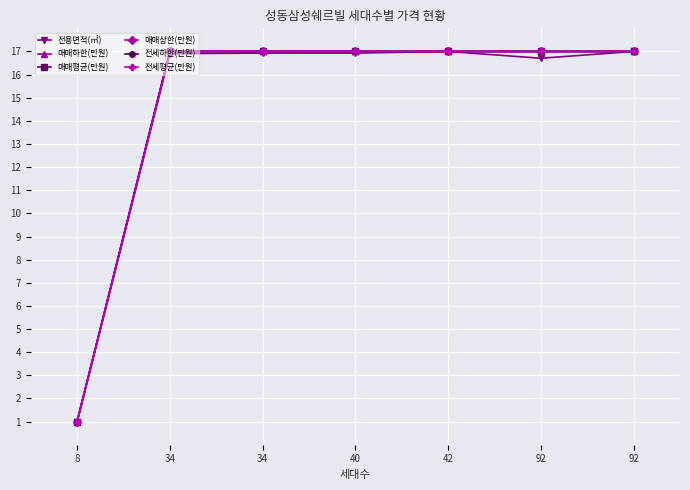

Does the chart have visible grid lines?

Yes